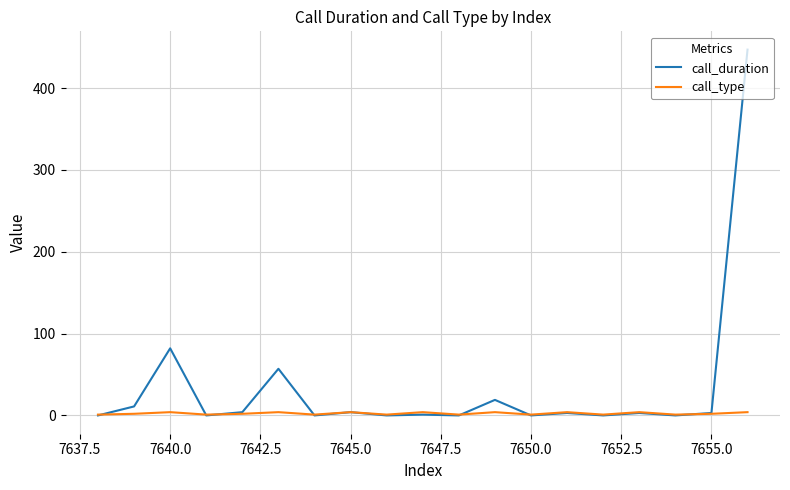

What is the average value of the call_duration series?

33